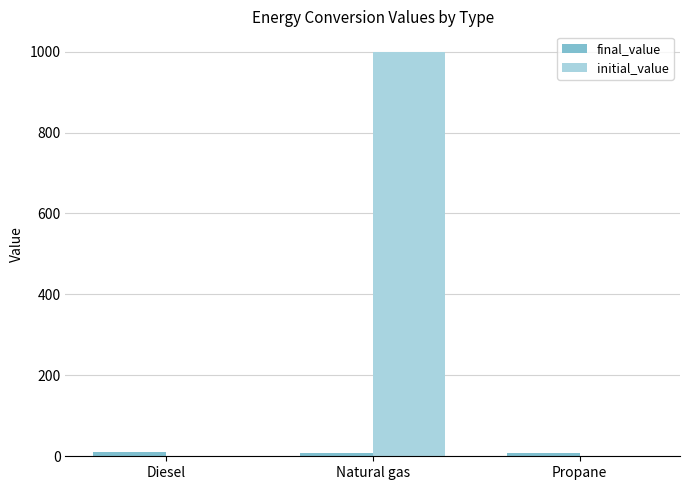

The initial_value series shows 1000.0 at Natural gas. True or false?

True